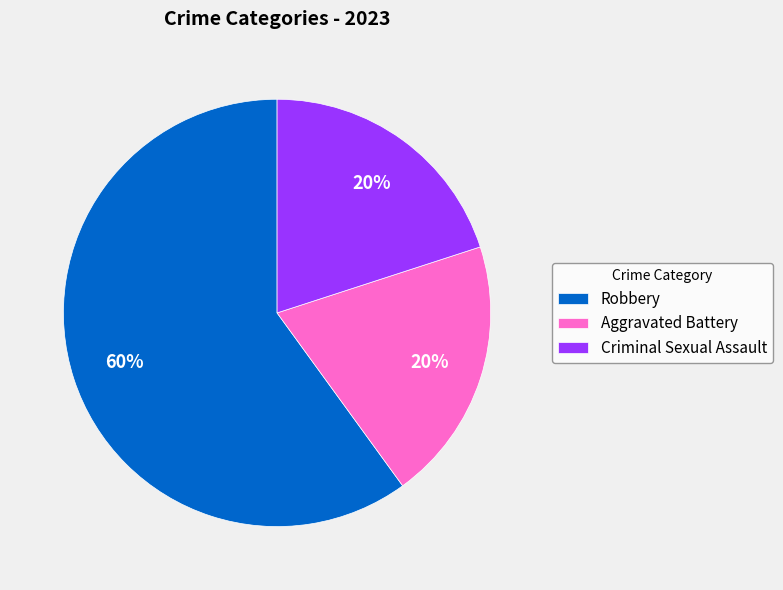

How many slices are in this pie chart?

3